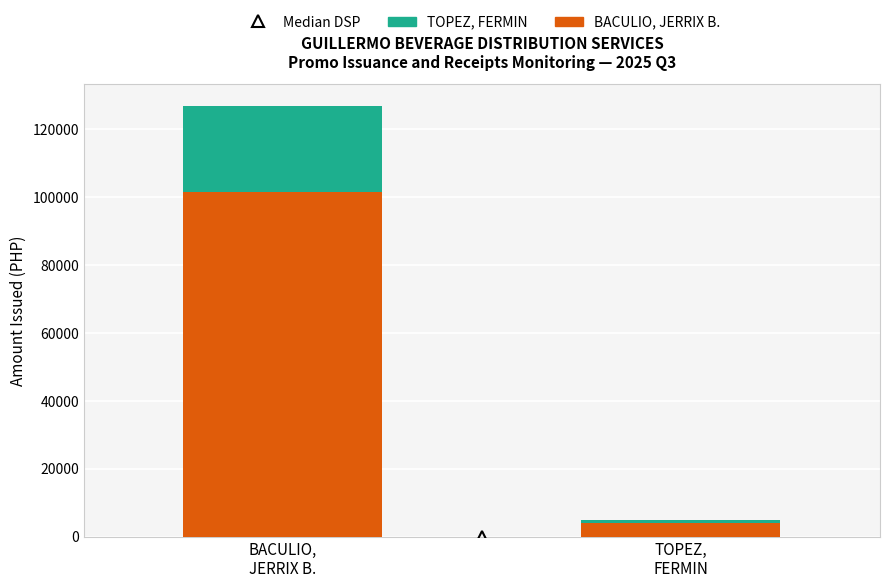

What position from the right is TOPEZ,
FERMIN?

1